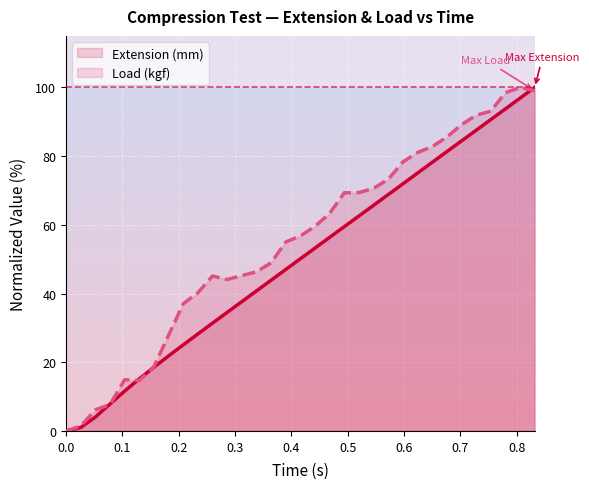

Which series has the largest total across all categories?

Load (kgf)